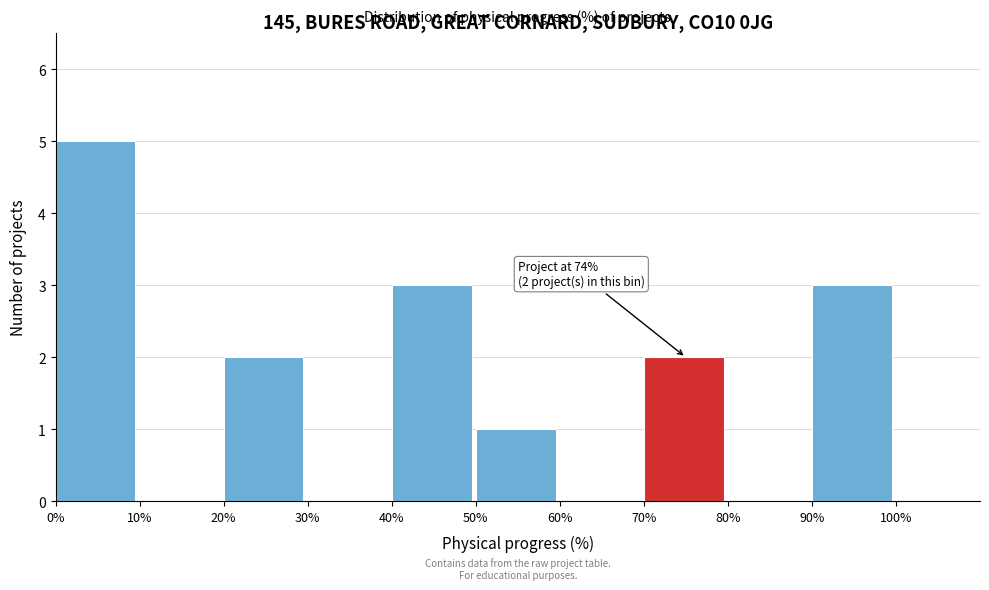

Which range on the x-axis has the tallest bar?

0% to 10%